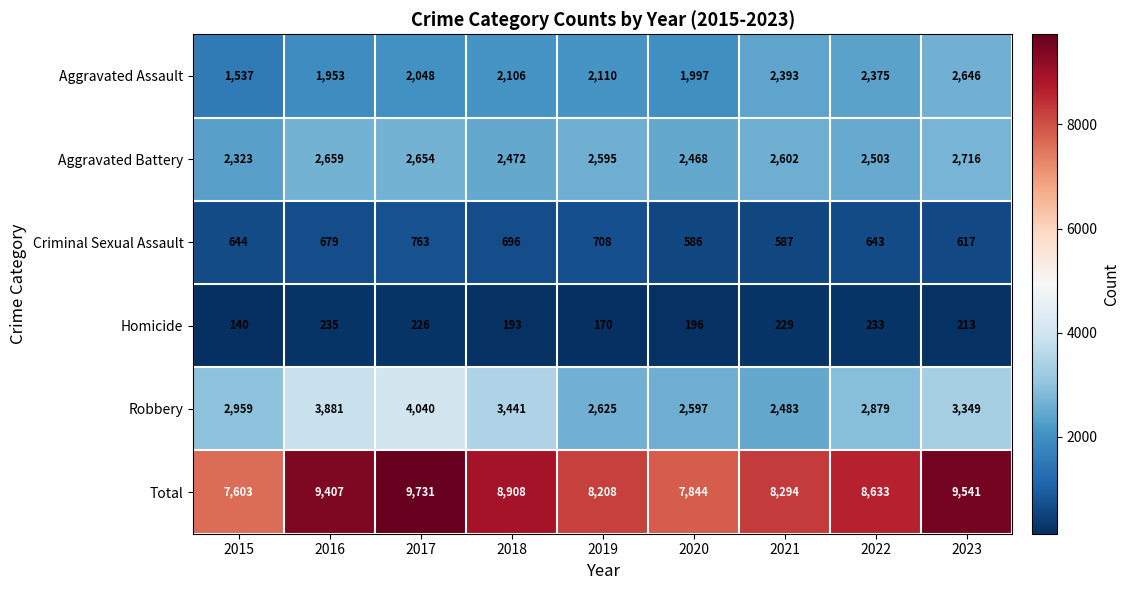

Which label corresponds to the smallest value in the chart?

2015